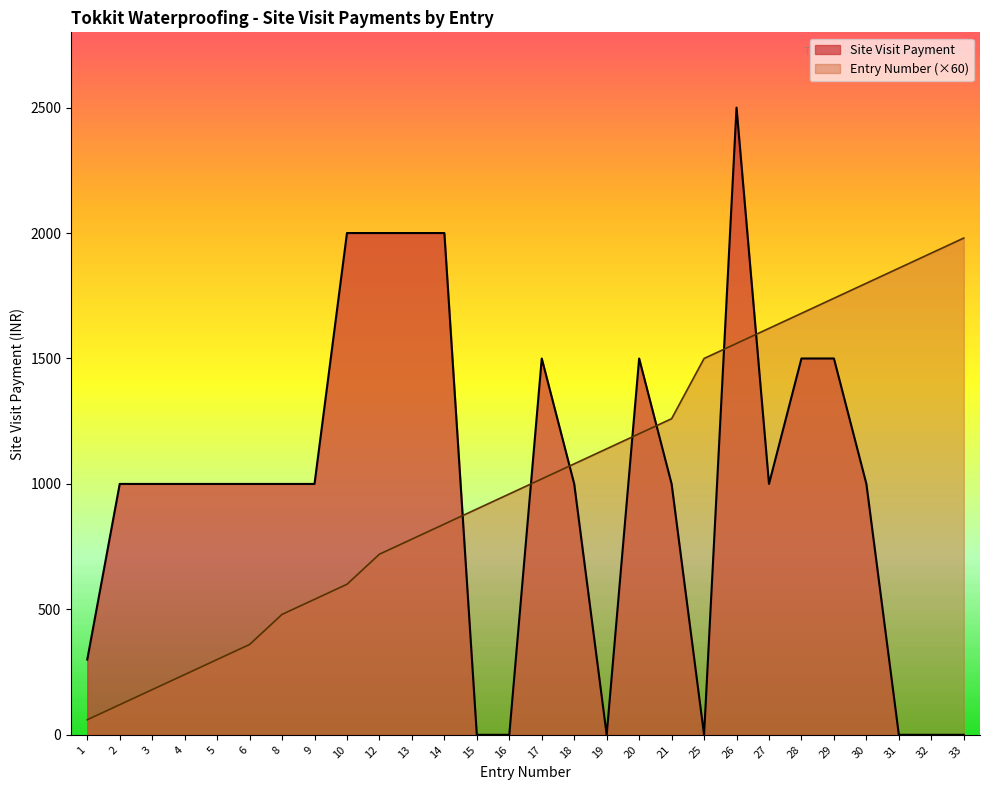

At 10, list the series in order from largest to smallest.

Site Visit Payment, Entry Number (×60)